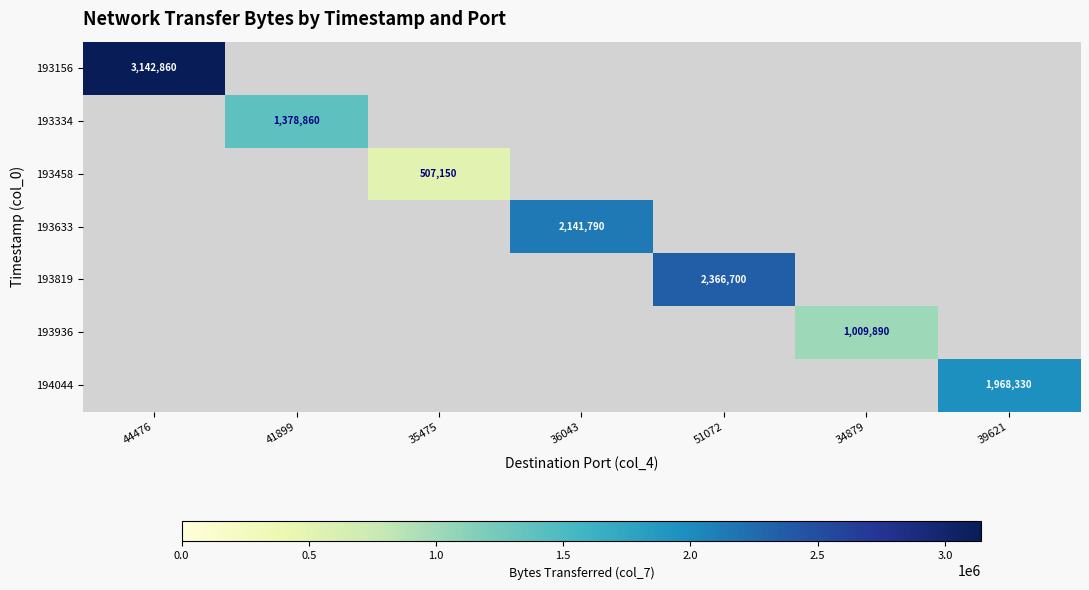

True or false: 193334 has a value of 1378860 at 41899.

True